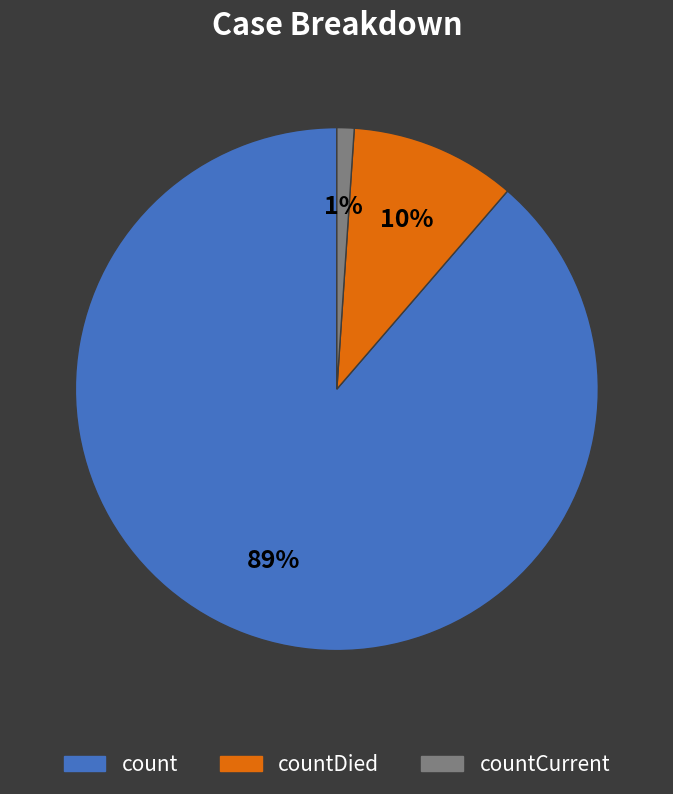

Which category has the smallest portion of the pie?

countCurrent